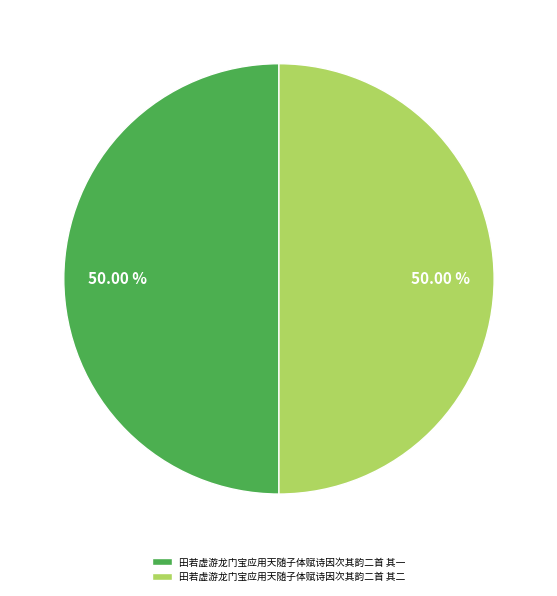

Approximately how many times larger is the value at 田若虚游龙门宝应用天随子体赋诗因次其韵二首 其二 compared to 田若虚游龙门宝应用天随子体赋诗因次其韵二首 其一?

1.0